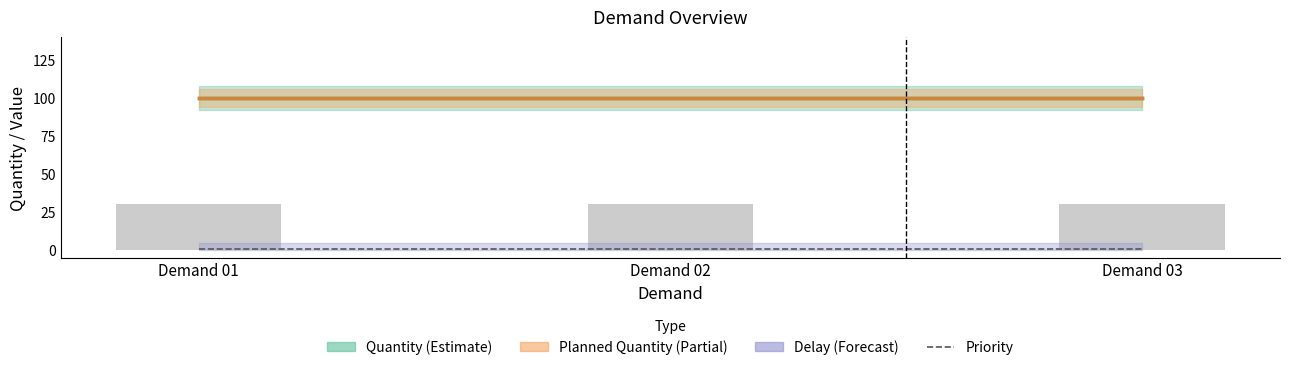

Reading left to right, transcribe all the data shown in this chart.

Quantity: 100	100	100
Planned Quantity: 100	100	100
Priority: 1	1	1
Delay: 0	0	0